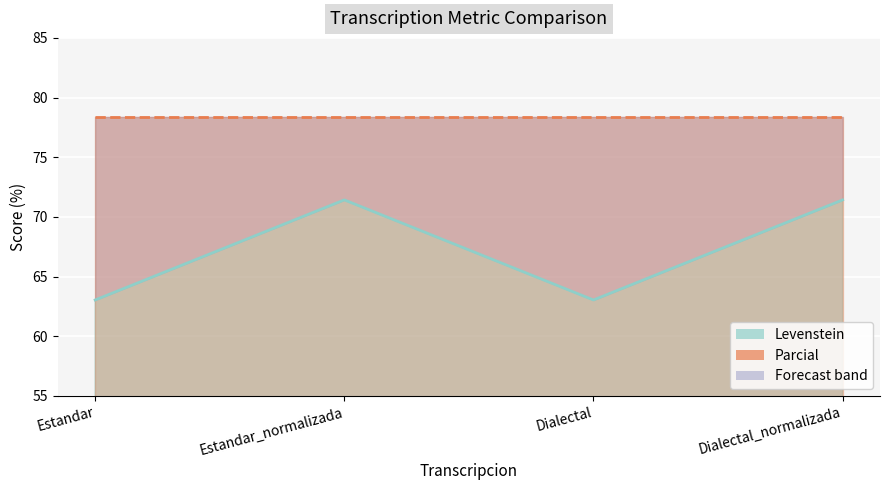

What is the average value of the Parcial (line) series?

78.4